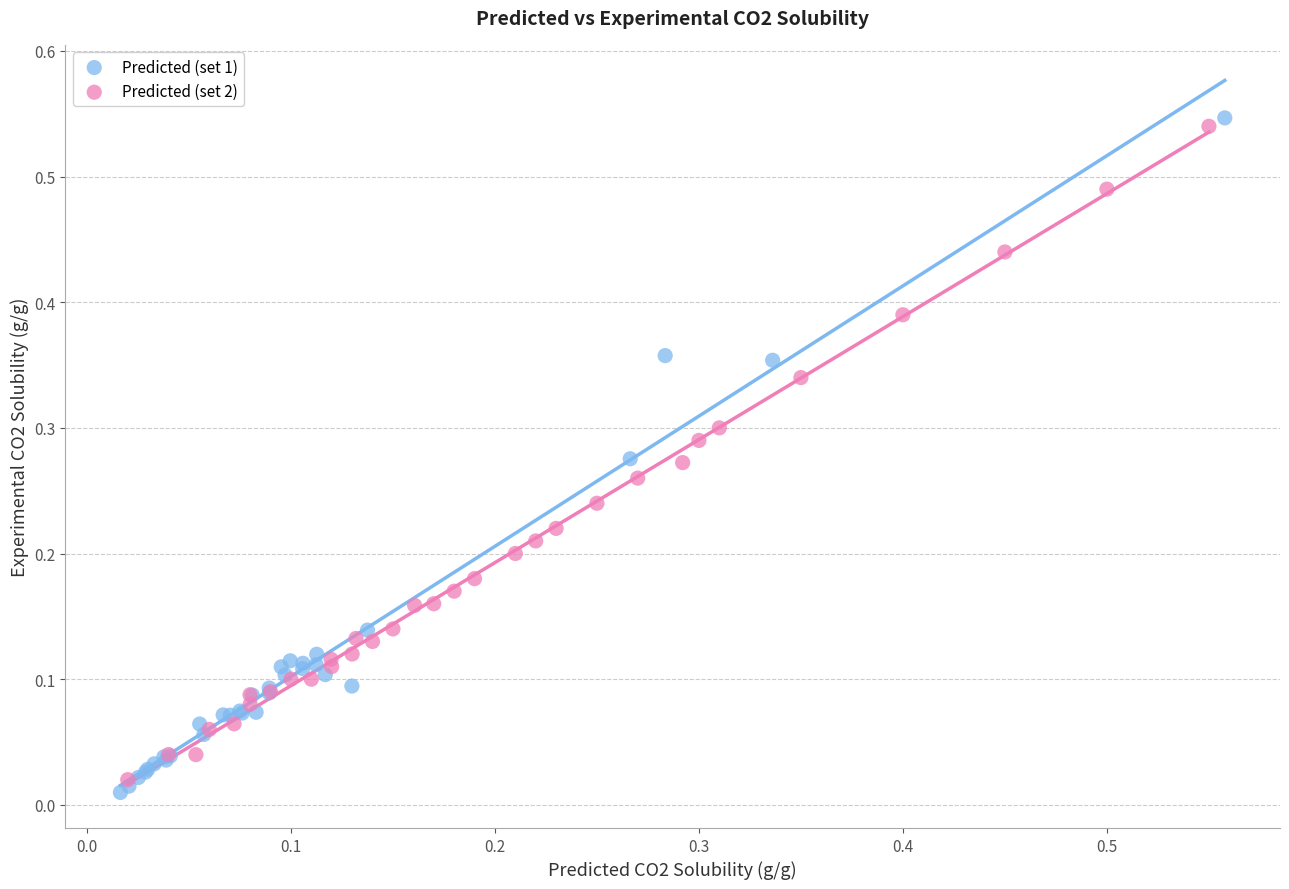

What are all the series names shown in the legend?

Predicted (set 1), Predicted (set 2)